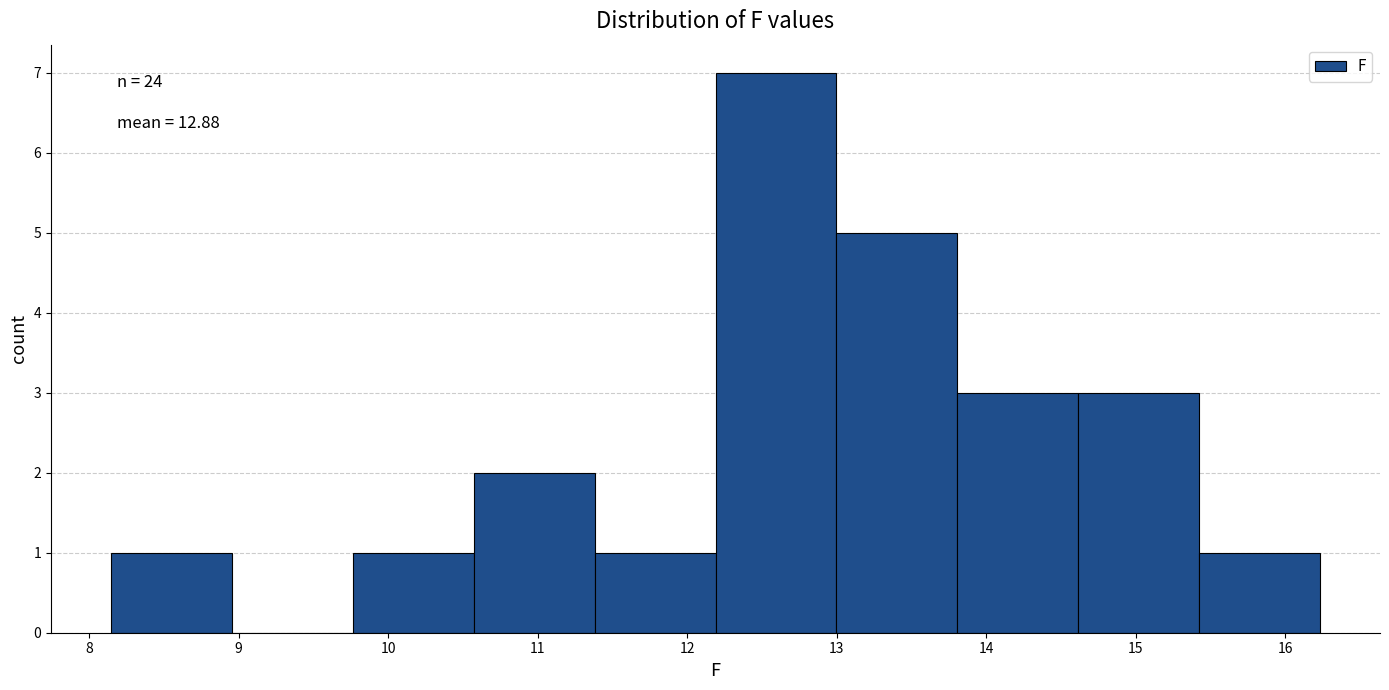

Over which range of the x-axis is the bar tallest?

12.2 to 13.0